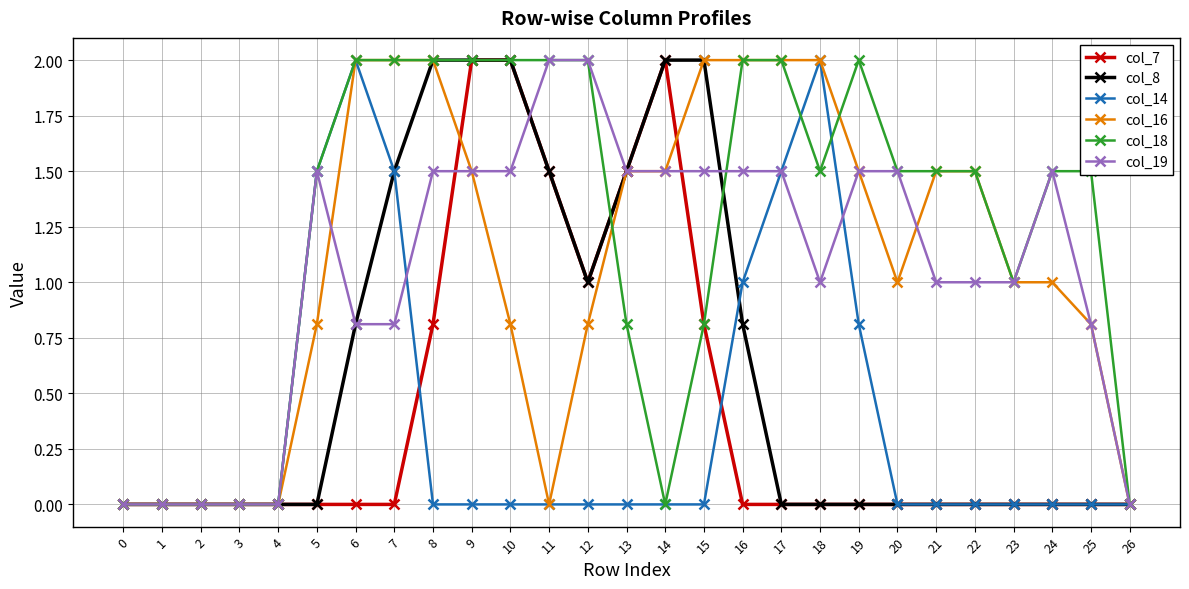

What is the highest value of the col_18 series?

2.0